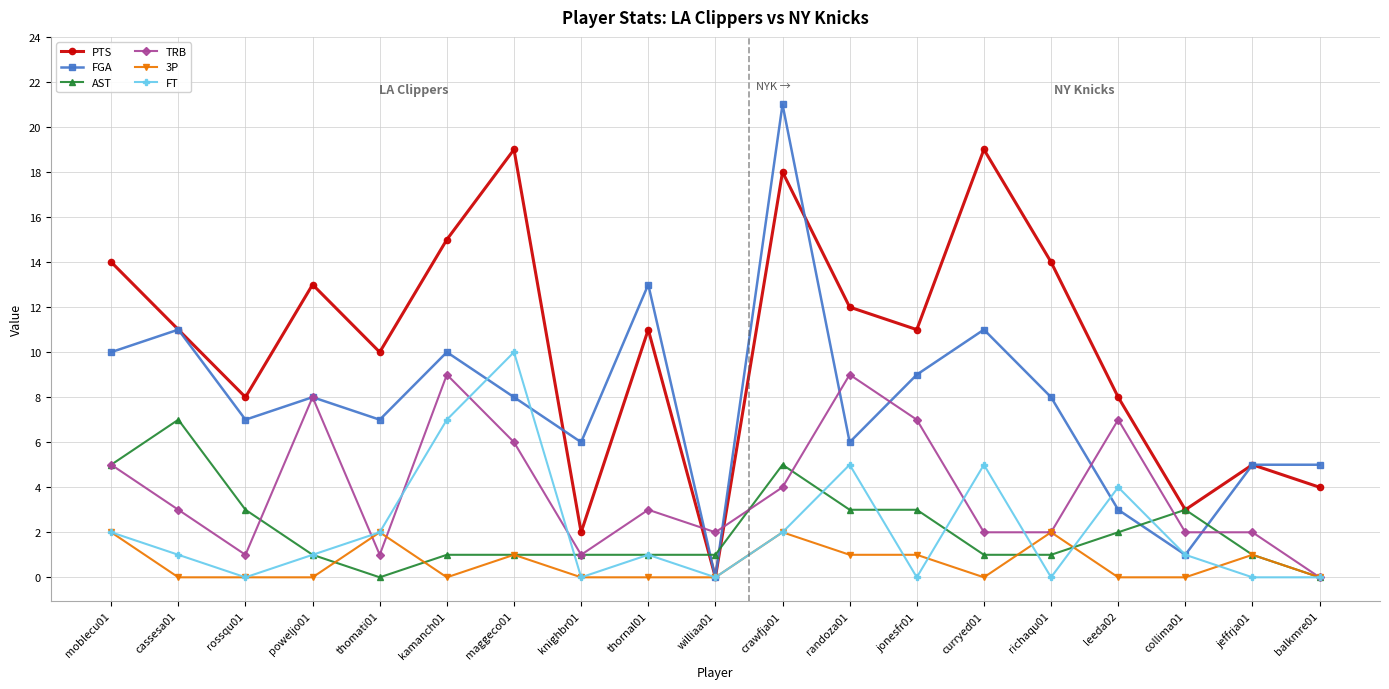

True or false: AST and FGA intersect in this chart.

True